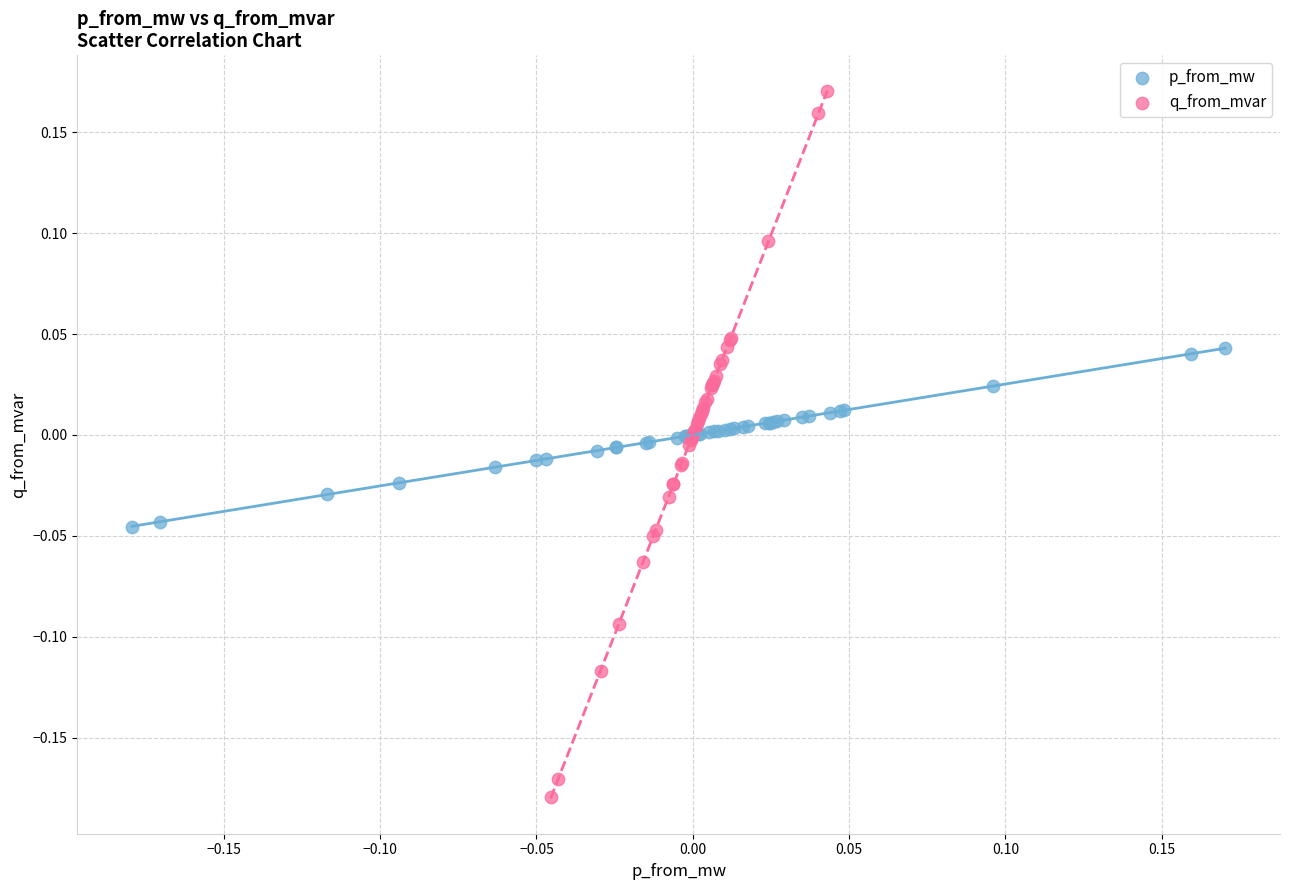

What are all the series names shown in the legend?

p_from_mw, q_from_mvar